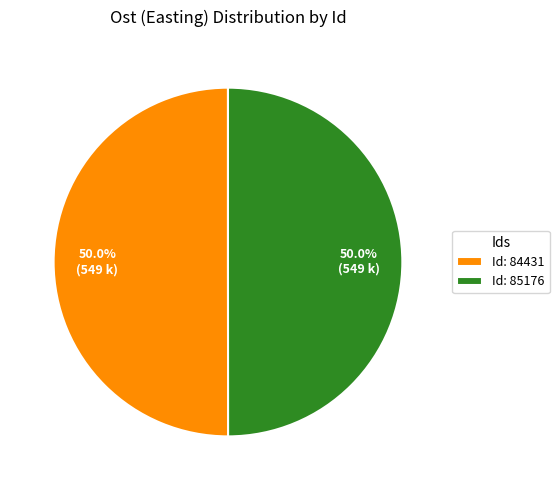

What is the ratio of the value at Id: 84431 to the value at Id: 85176?

1.0